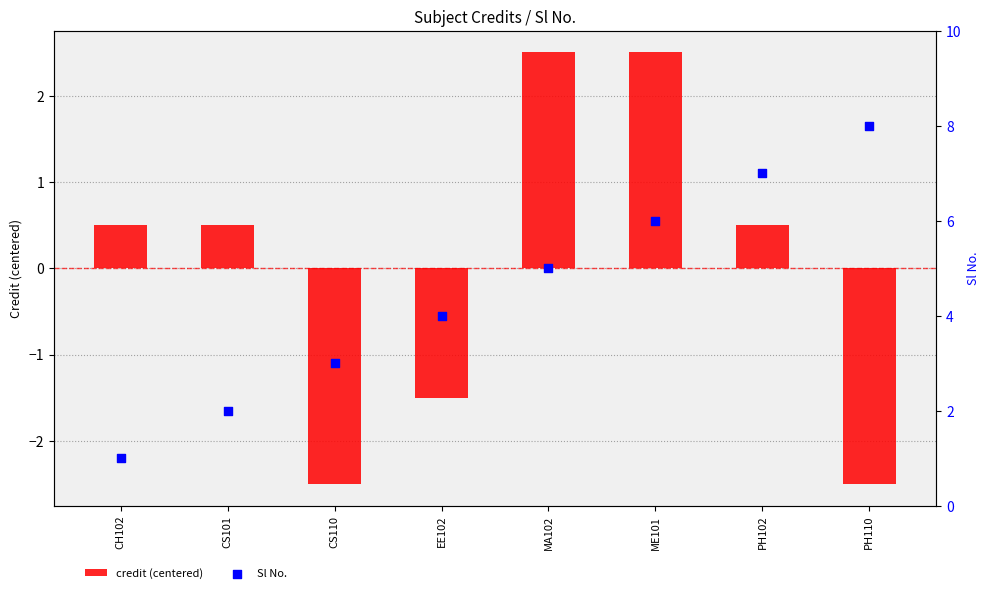

What is the total value across all series at PH102?

7.5